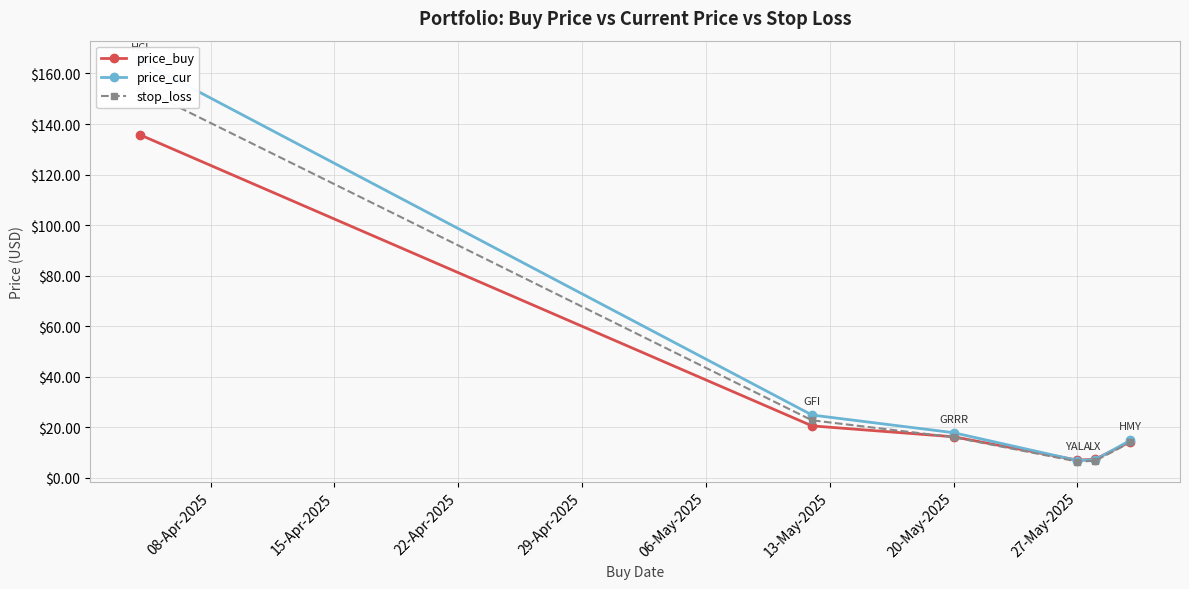

Is it true that price_buy equals 28.3 at 20-May-2025?

False